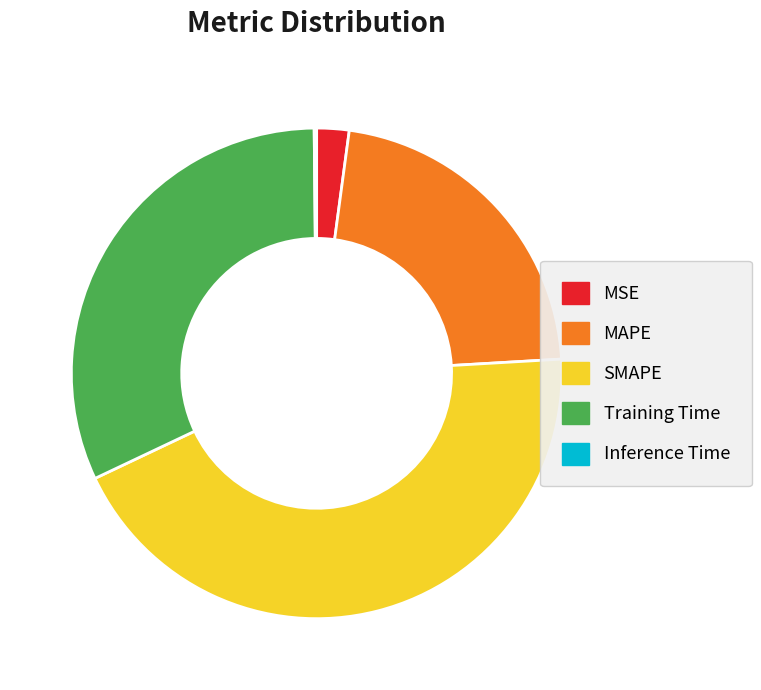

Do Training Time and SMAPE together represent more than half of the pie?

Yes